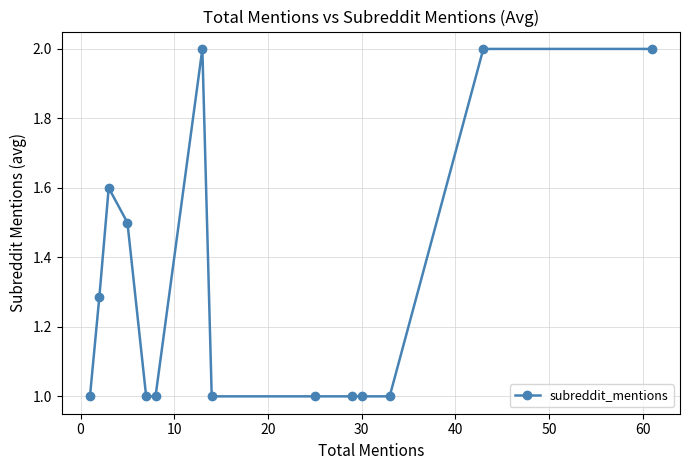

What is the difference between the second highest and minimum values?

1.0